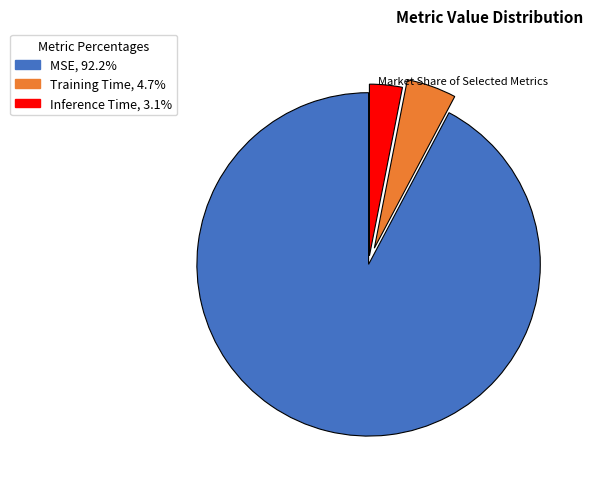

Rank the categories by value from highest to lowest.

MSE, Training Time, Inference Time